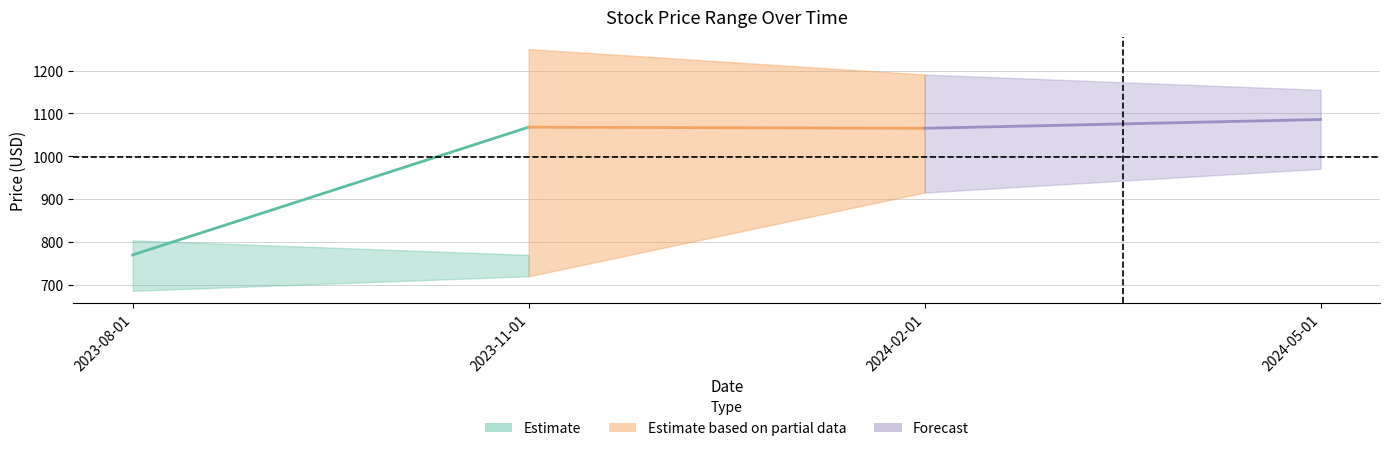

What value does the Open series have at 2023-08-01?

803.8